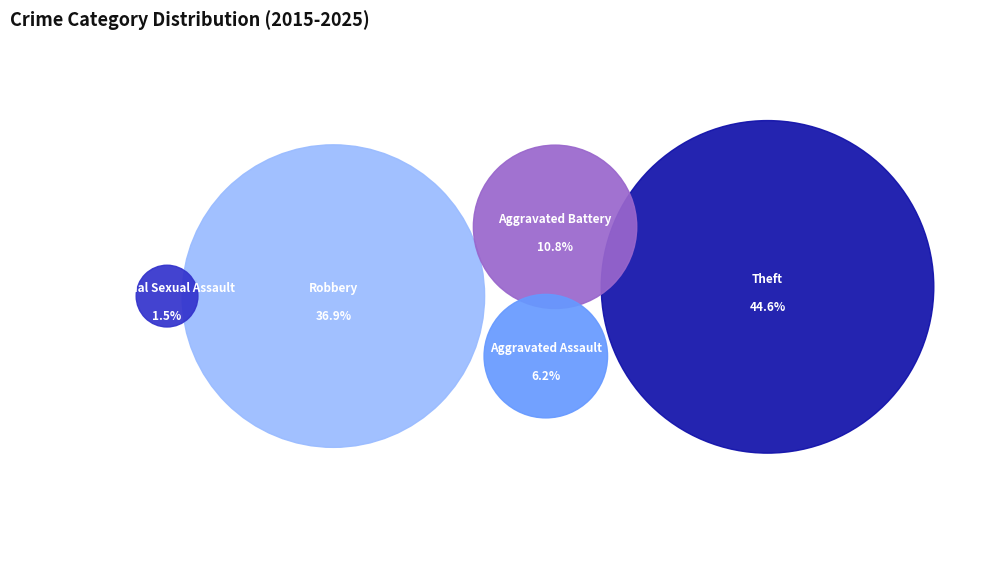

Which has a higher value, Aggravated Battery or Robbery?

Robbery